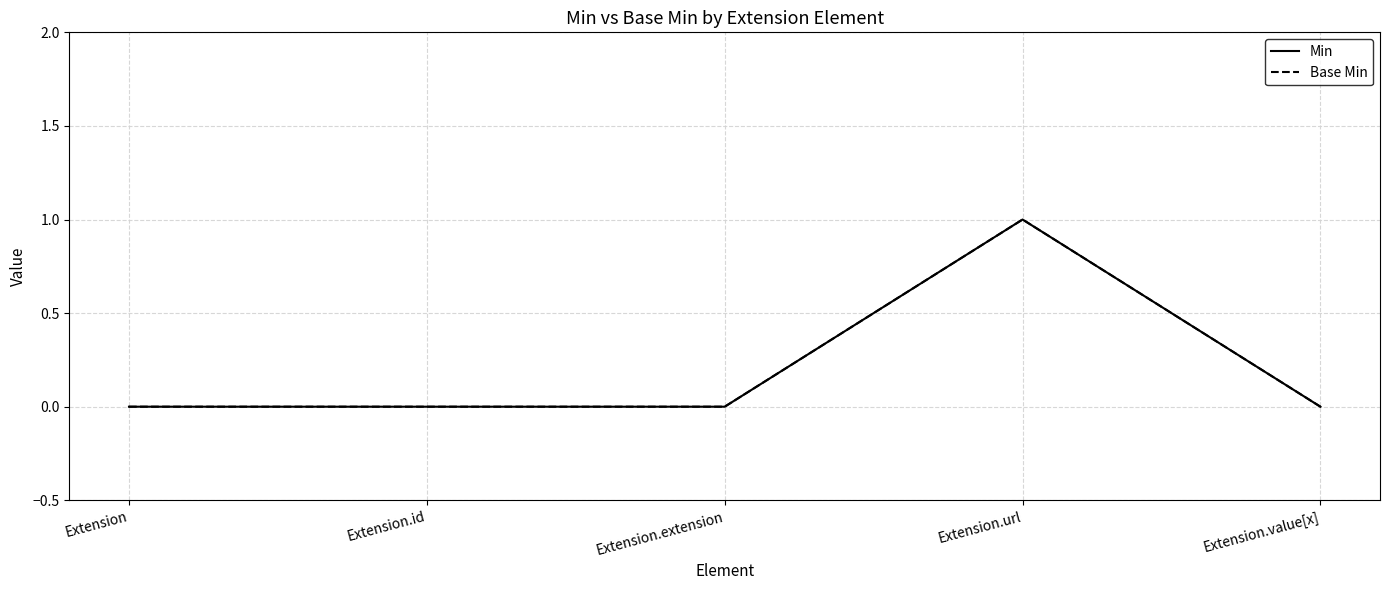

List the series in order of their peak value, lowest first.

Min, Base Min